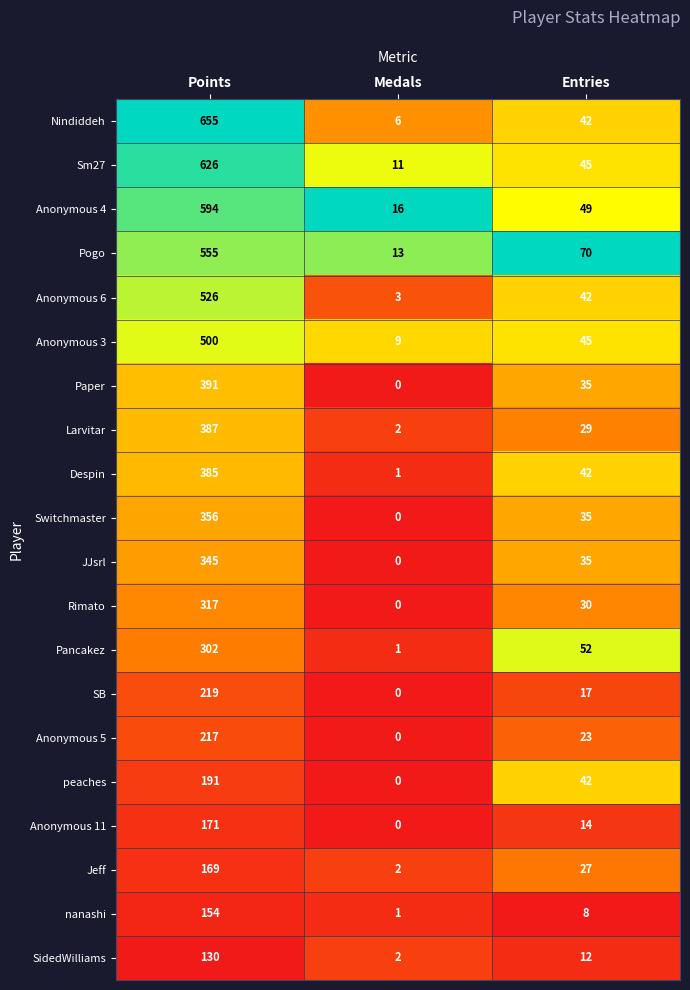

What is the difference between the maximum and minimum values in the Jeff series?

167